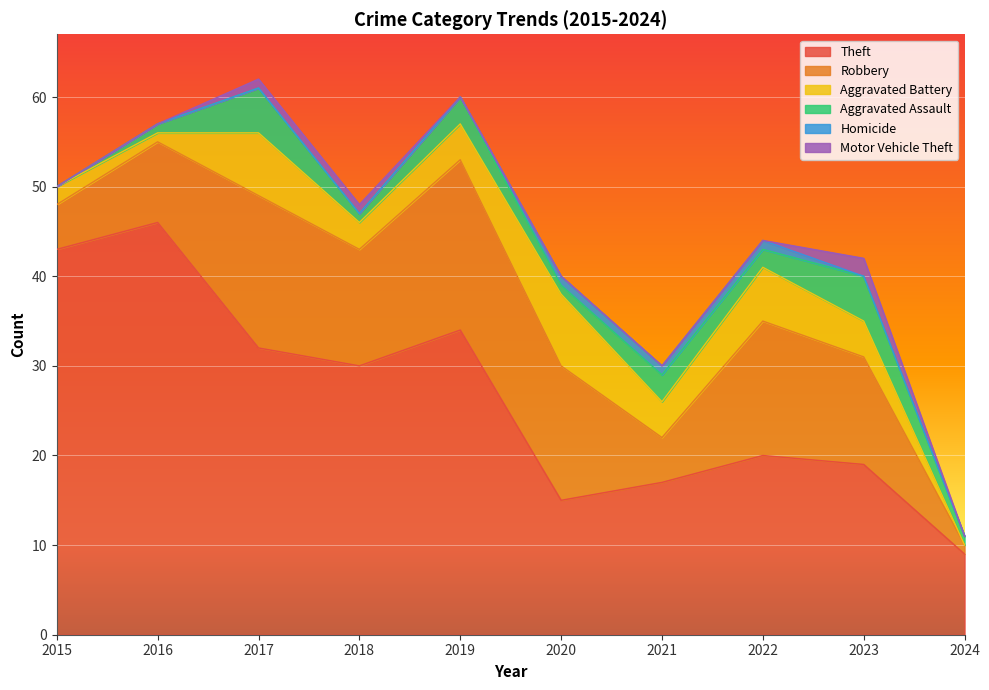

How many data points does each series have?

10